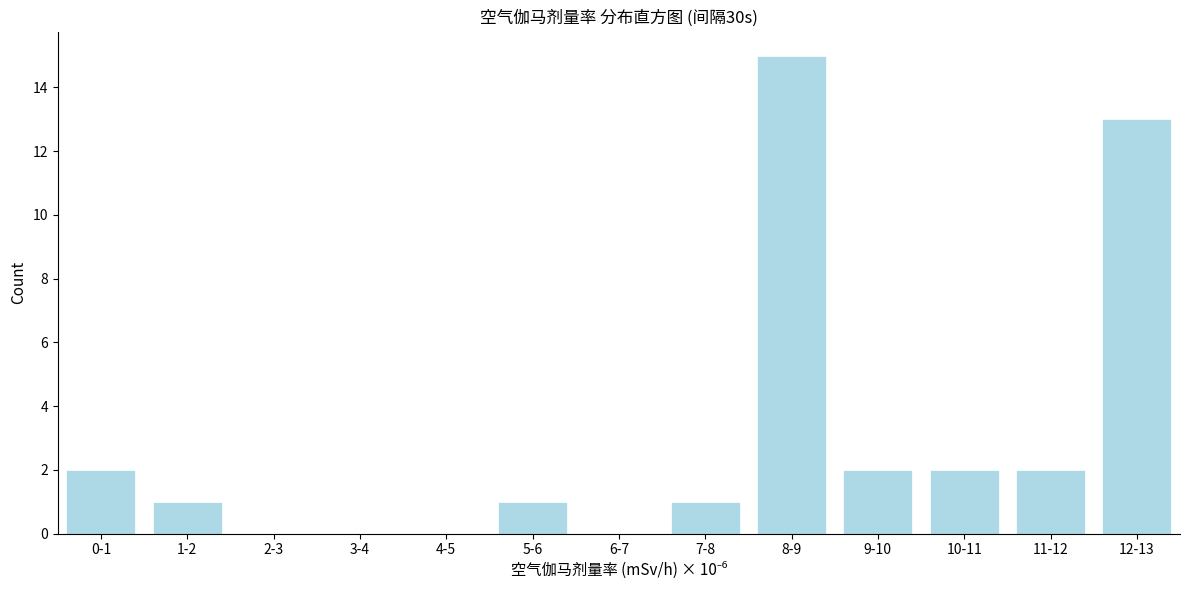

Reading left to right, extract all data points from this chart.

0-1=2	1-2=1	2-3=0	3-4=0	4-5=0	5-6=1	6-7=0	7-8=1	8-9=15	9-10=2	10-11=2	11-12=2	12-13=13